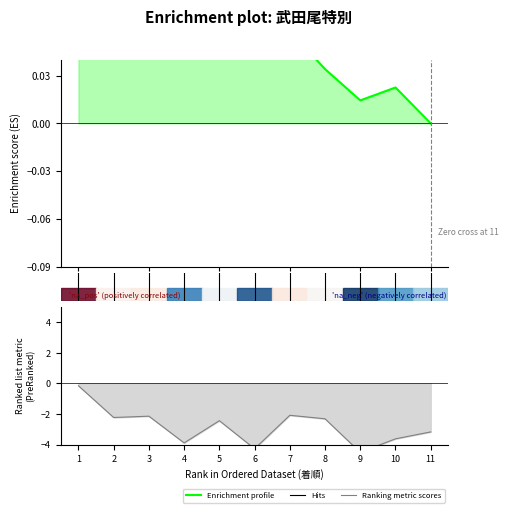

What is the minimum value shown in the chart?

-4.5